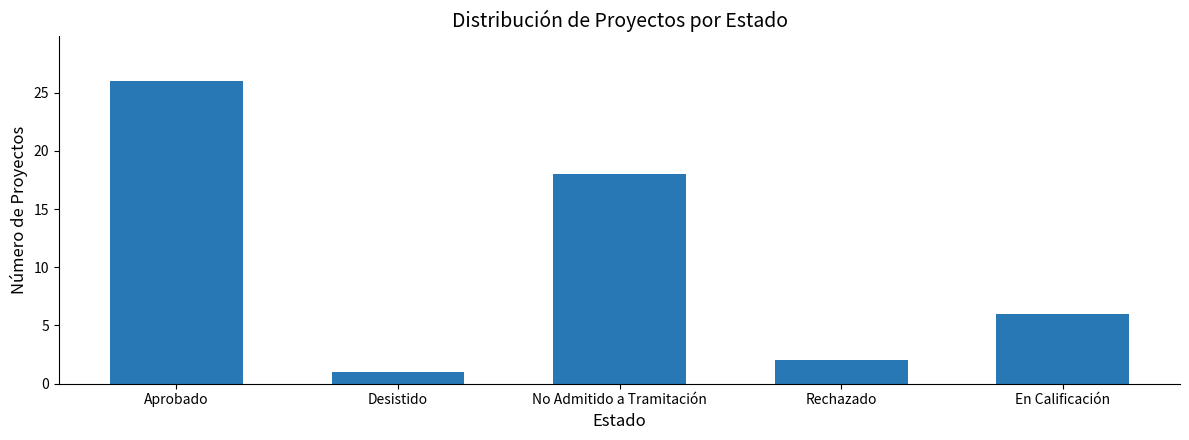

What is the smallest value displayed?

1